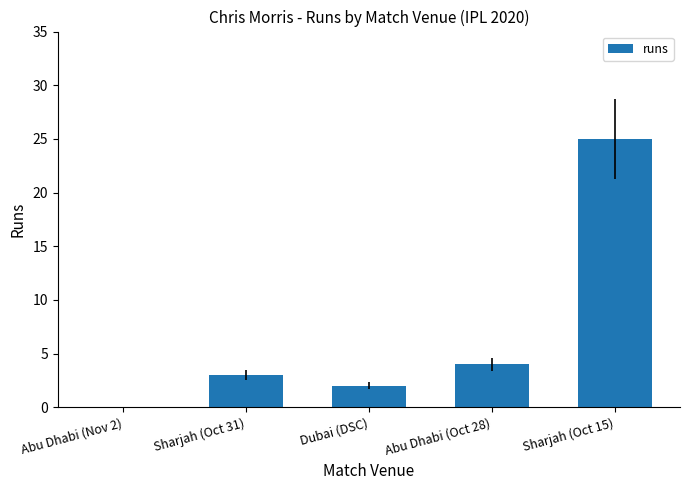

Reading left to right, transcribe all the data shown in this chart.

0	3	2	4	25